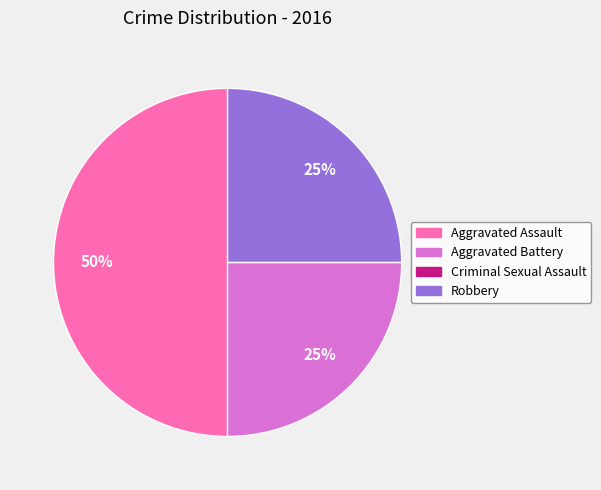

Which slice is the largest?

Aggravated Assault